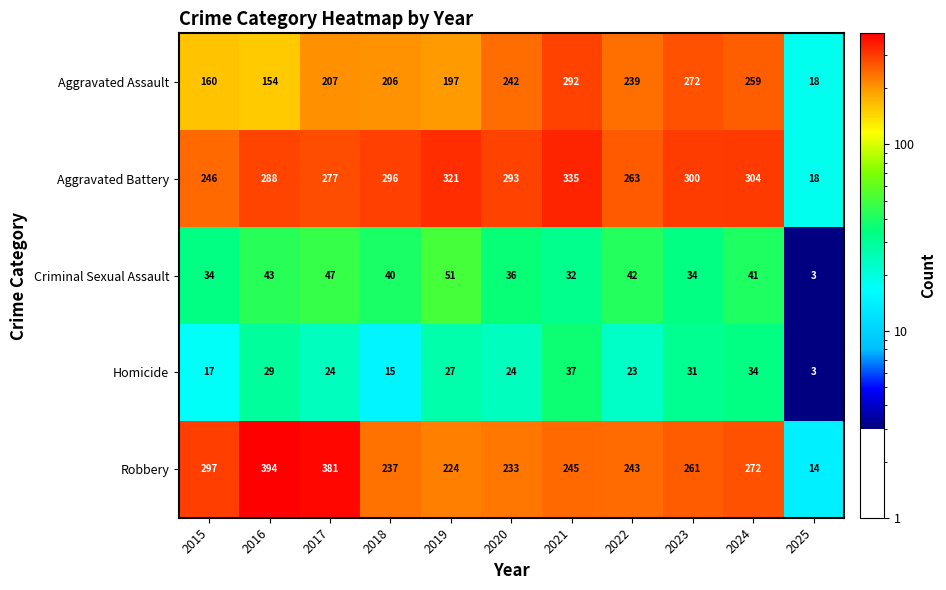

What is the minimum value shown in the chart?

3